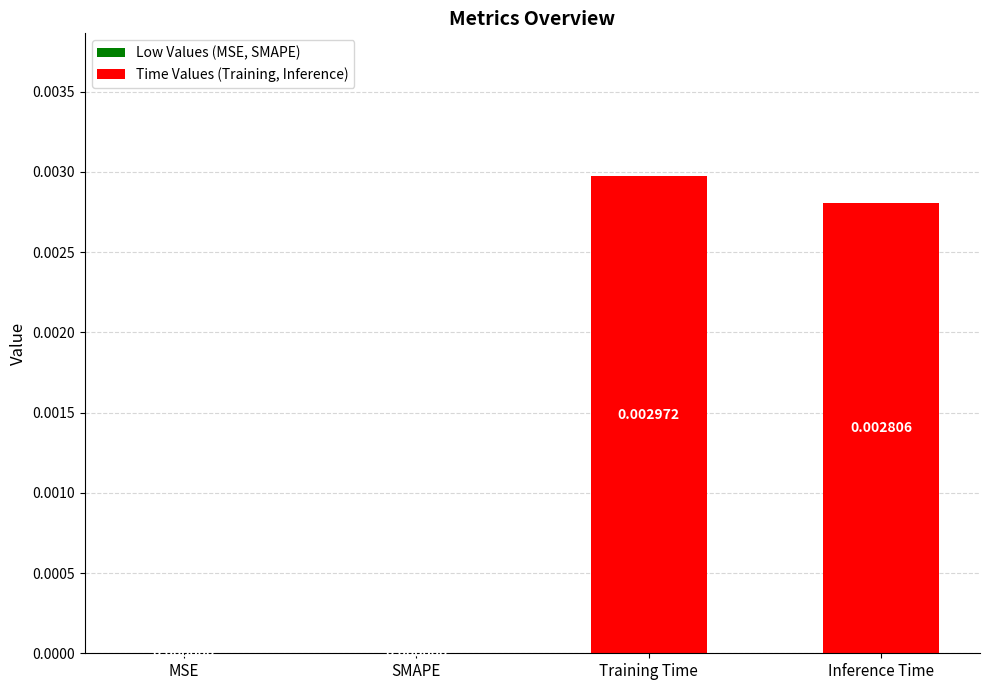

Which has a higher value, MSE or Inference Time?

Inference Time